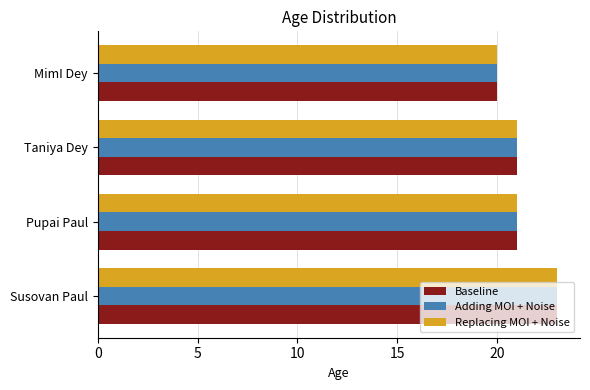

What value does the Baseline series have at Susovan Paul?

23